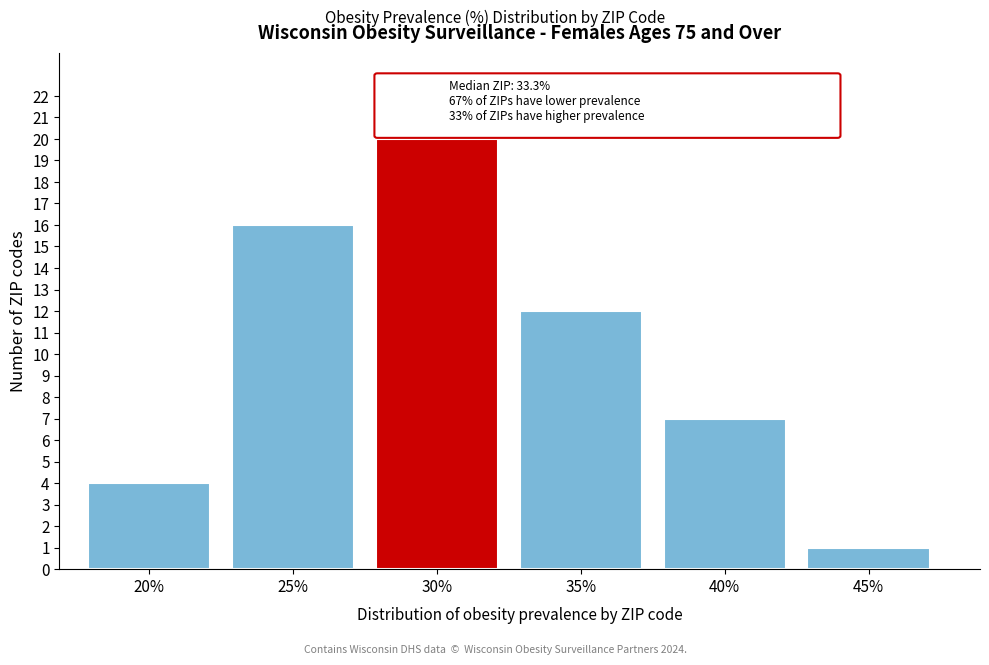

Reading right to left, list all the values displayed in this chart.

45%=1	40%=7	35%=12	30%=20	25%=16	20%=4